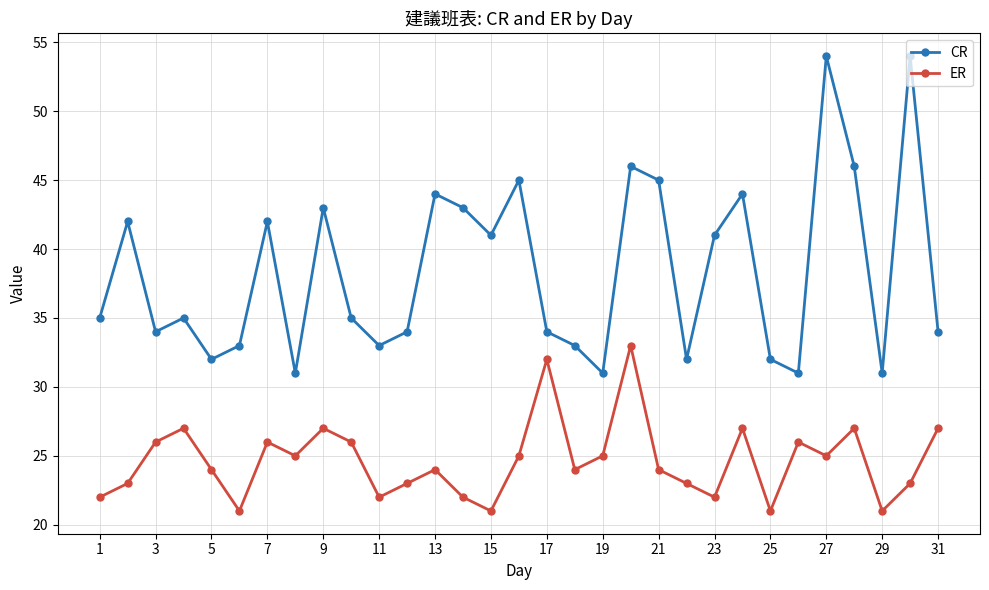

List the series in order of their peak value, lowest first.

ER, CR